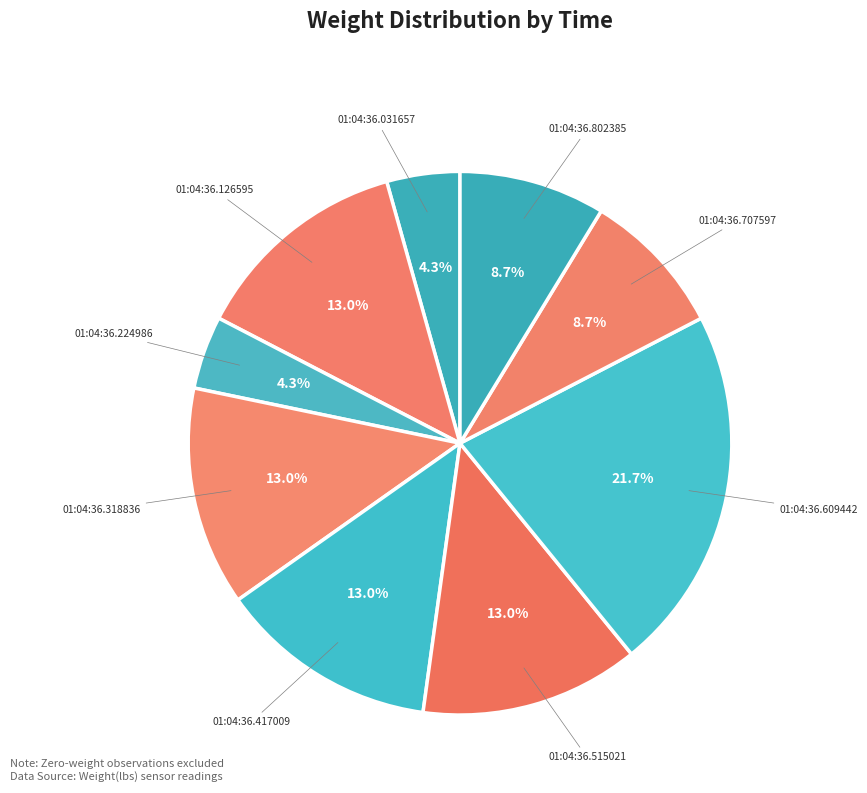

What is the largest slice in the pie chart?

01:04:36.609442